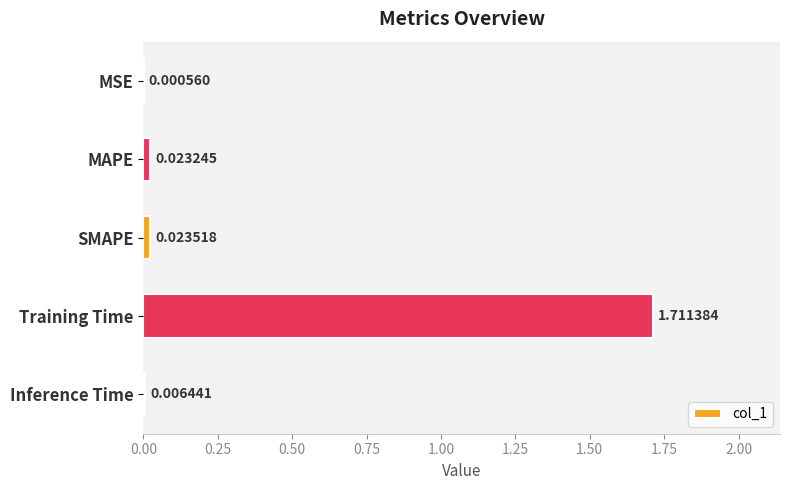

What is the sum of all values?

1.8